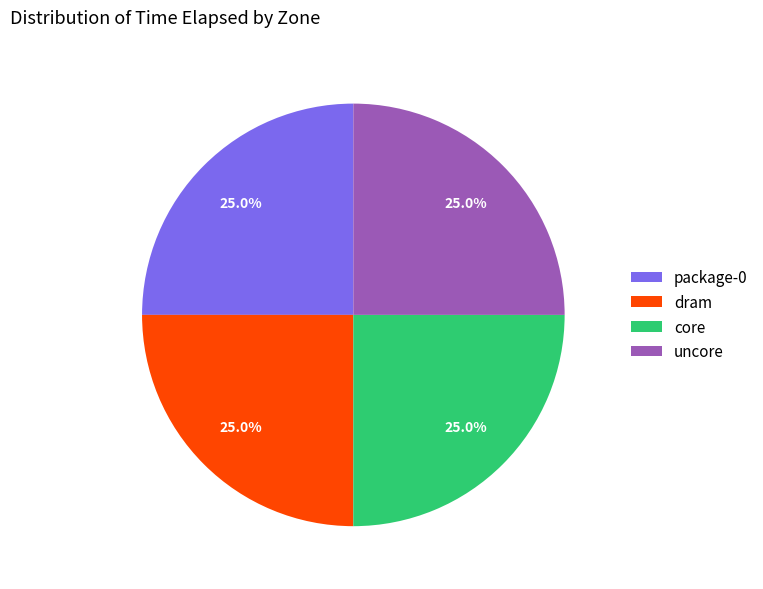

How many segments does this pie chart have?

4